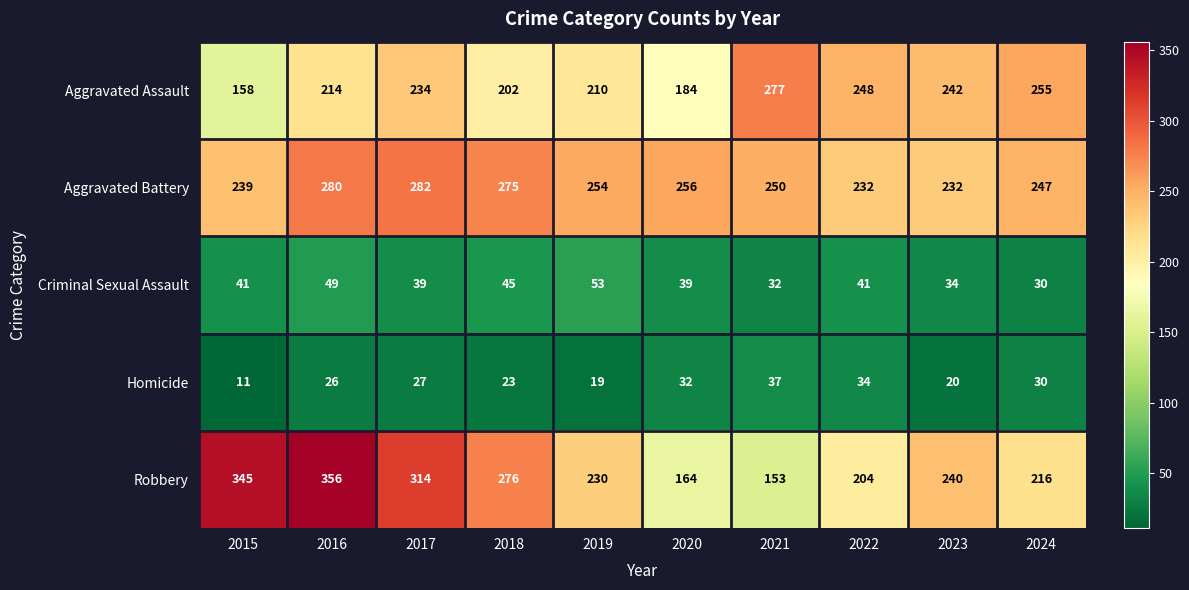

What is the greatest value displayed?

356